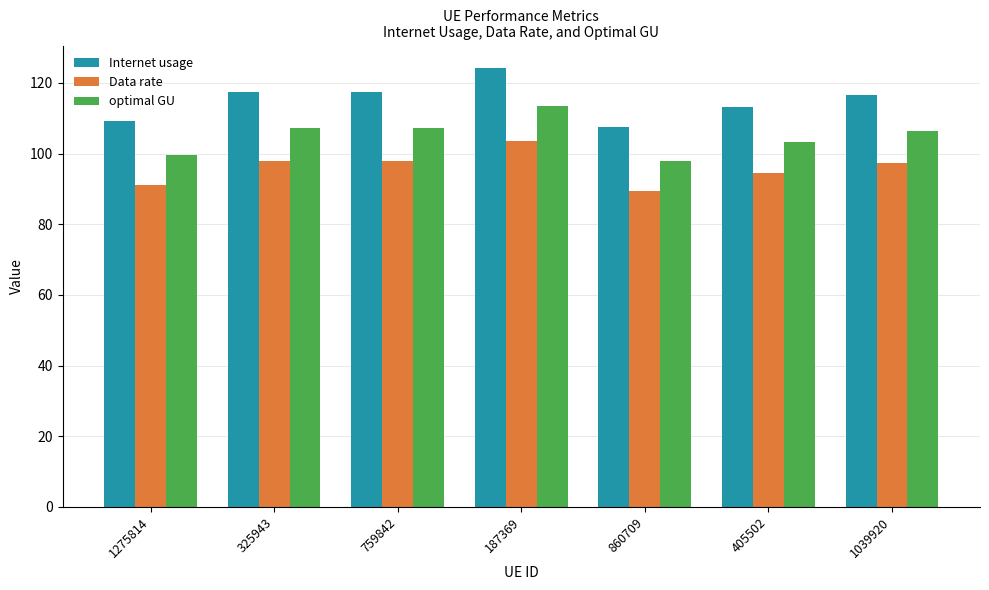

What is the difference between the maximum and minimum values in the Data rate series?

14.1